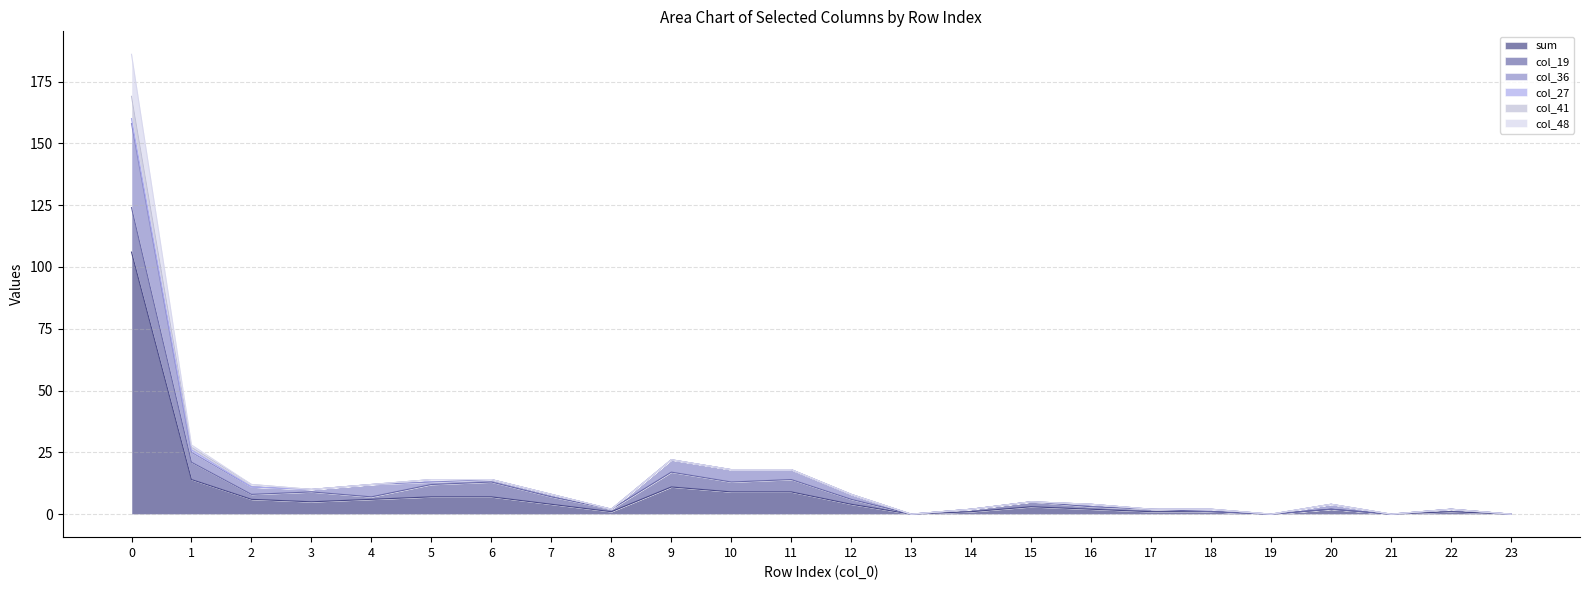

List the labels in order of col_36 value, smallest first.

13, 19, 21, 23, 8, 14, 17, 18, 22, 16, 20, 15, 7, 12, 3, 2, 4, 5, 6, 10, 11, 9, 1, 0